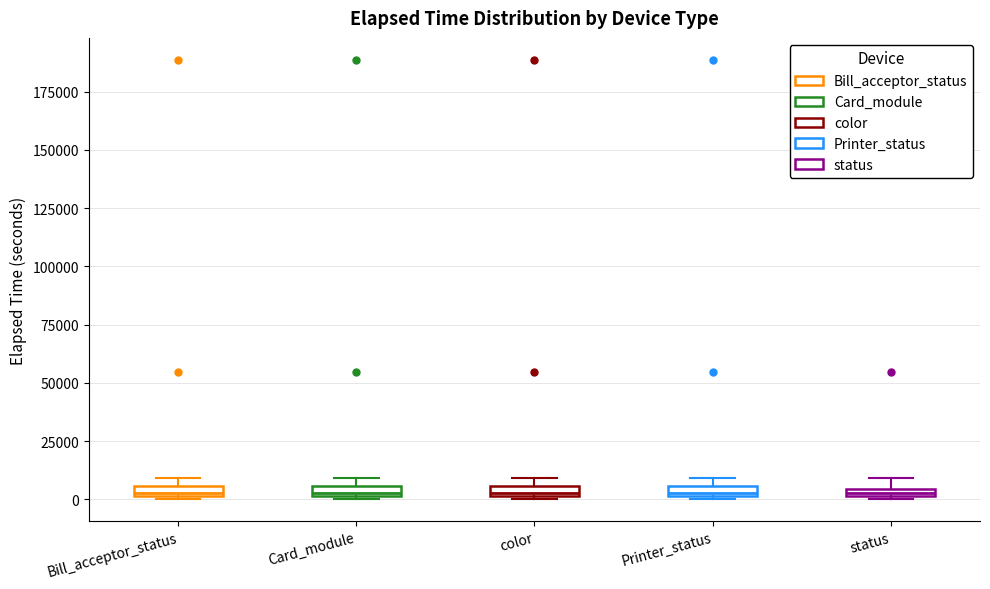

Where is the lower edge of the box for color on the y-axis? The values are not printed on the chart, so give them approximately, as read against the axis.

0